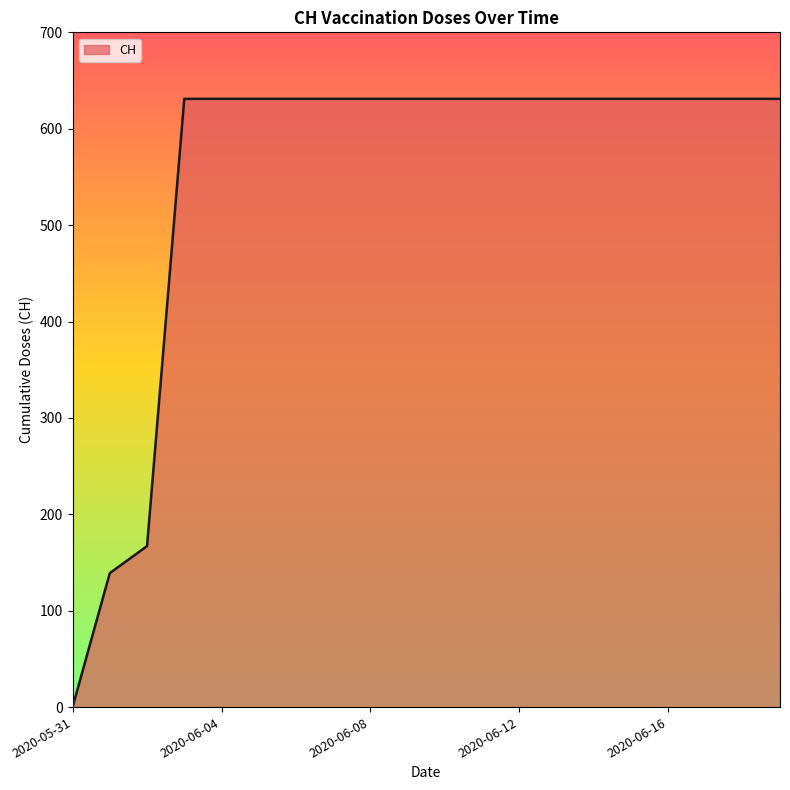

What is the difference between the maximum and minimum values?

631